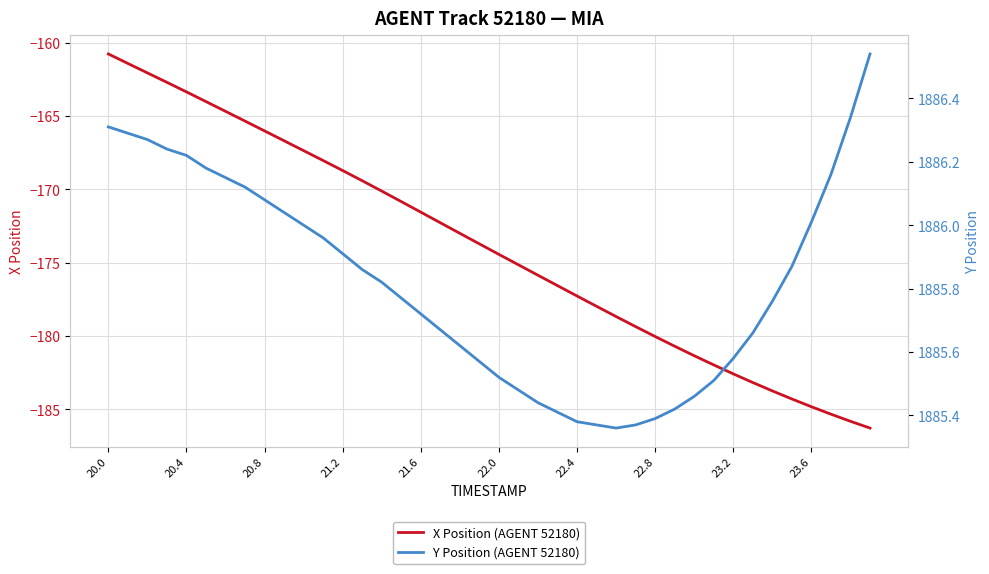

The X Position (AGENT 52180) series shows -106.0 at 23.6. True or false?

False